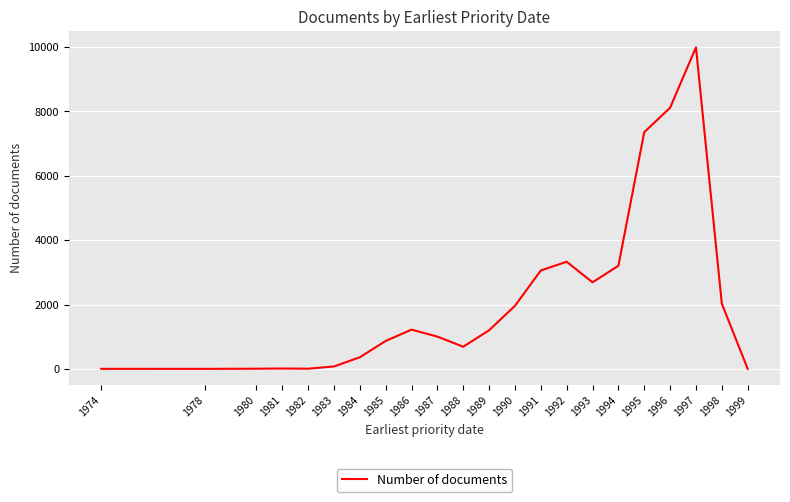

What is the sum of all values?

47181